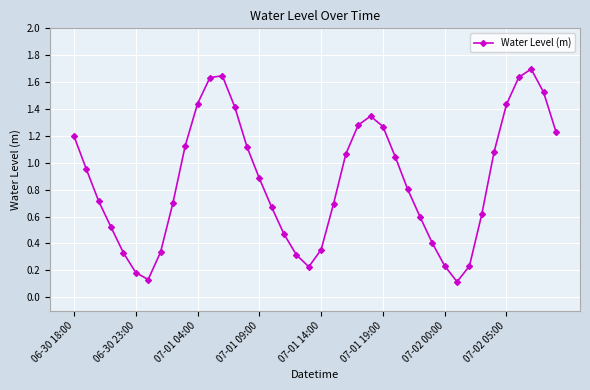

What is the maximum value shown in the chart?

1.7